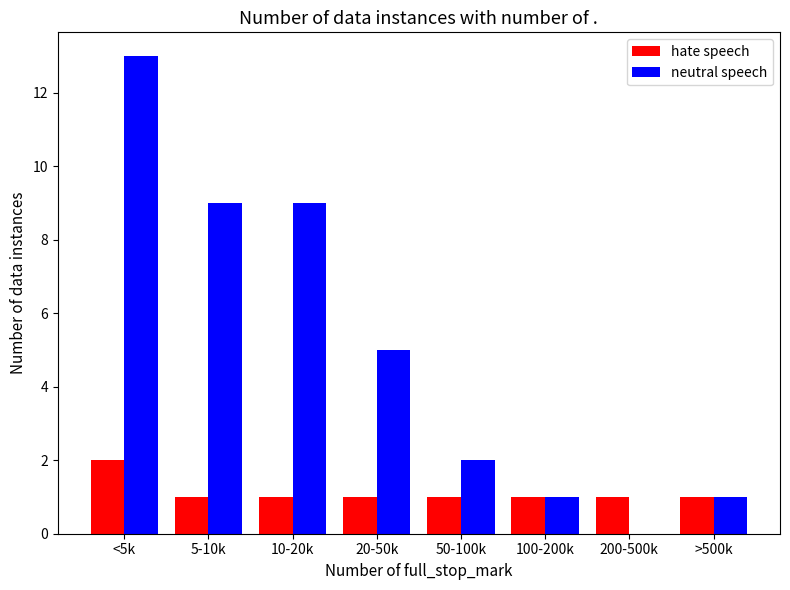

Reading left to right, list all the values displayed in this chart.

hate speech: <5k=2	5-10k=1	10-20k=1	20-50k=1	50-100k=1	100-200k=1	200-500k=1	>500k=1
neutral speech: <5k=13	5-10k=9	10-20k=9	20-50k=5	50-100k=2	100-200k=1	200-500k=0	>500k=1